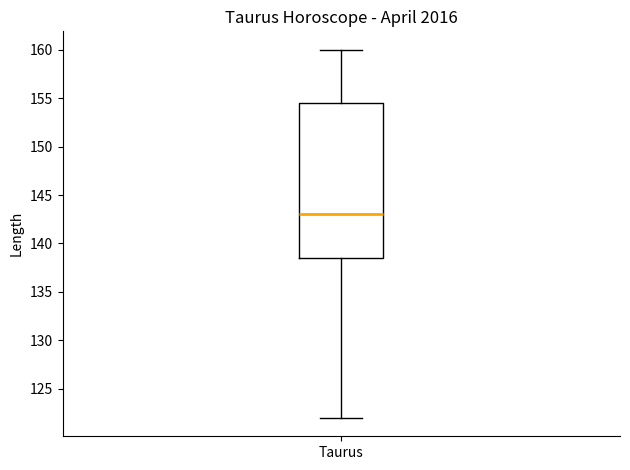

Where does the lower whisker of the box for Taurus end on the y-axis? The values are not printed on the chart, so give them approximately, as read against the axis.

122.0